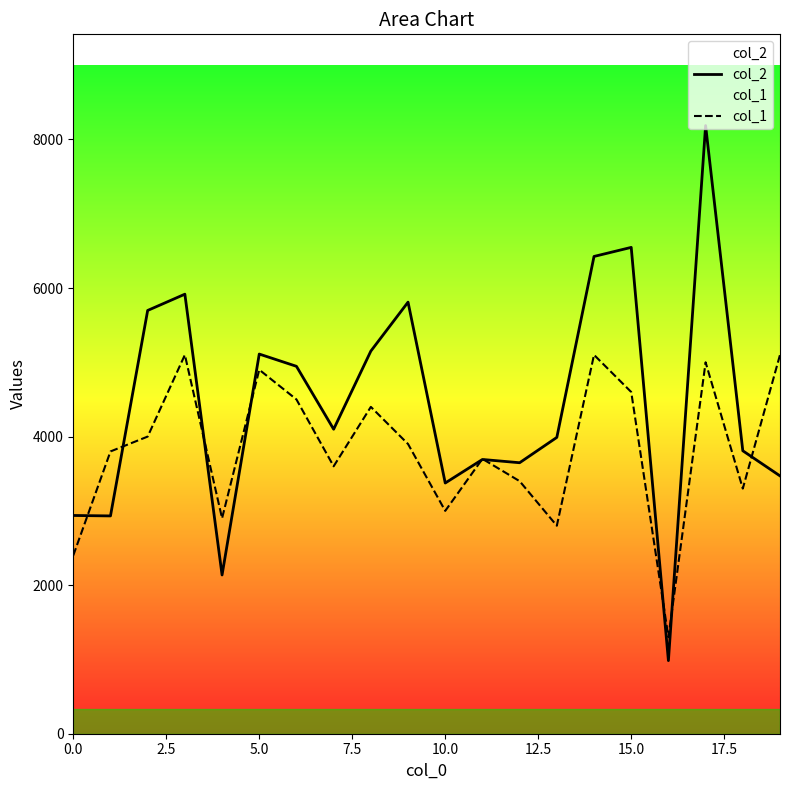

How many values in the col_2 series are below 4099?

10